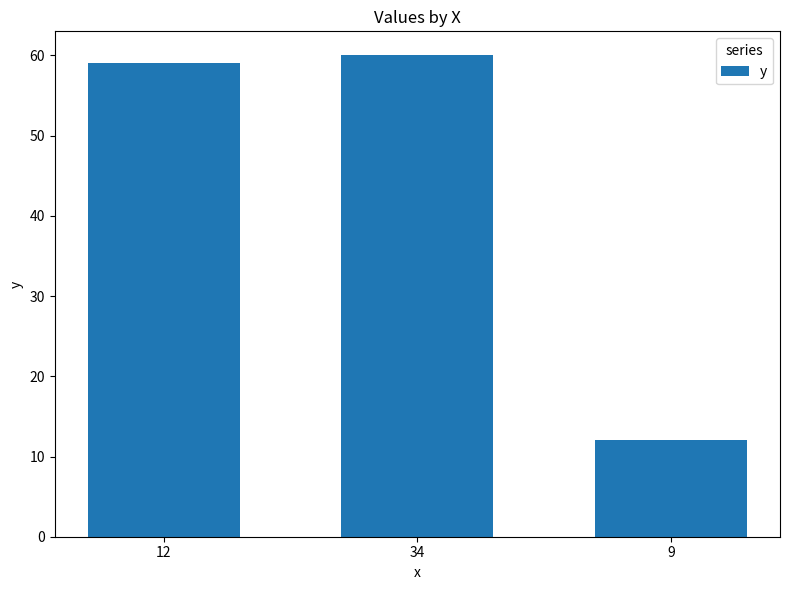

Does the chart contain any negative values?

No